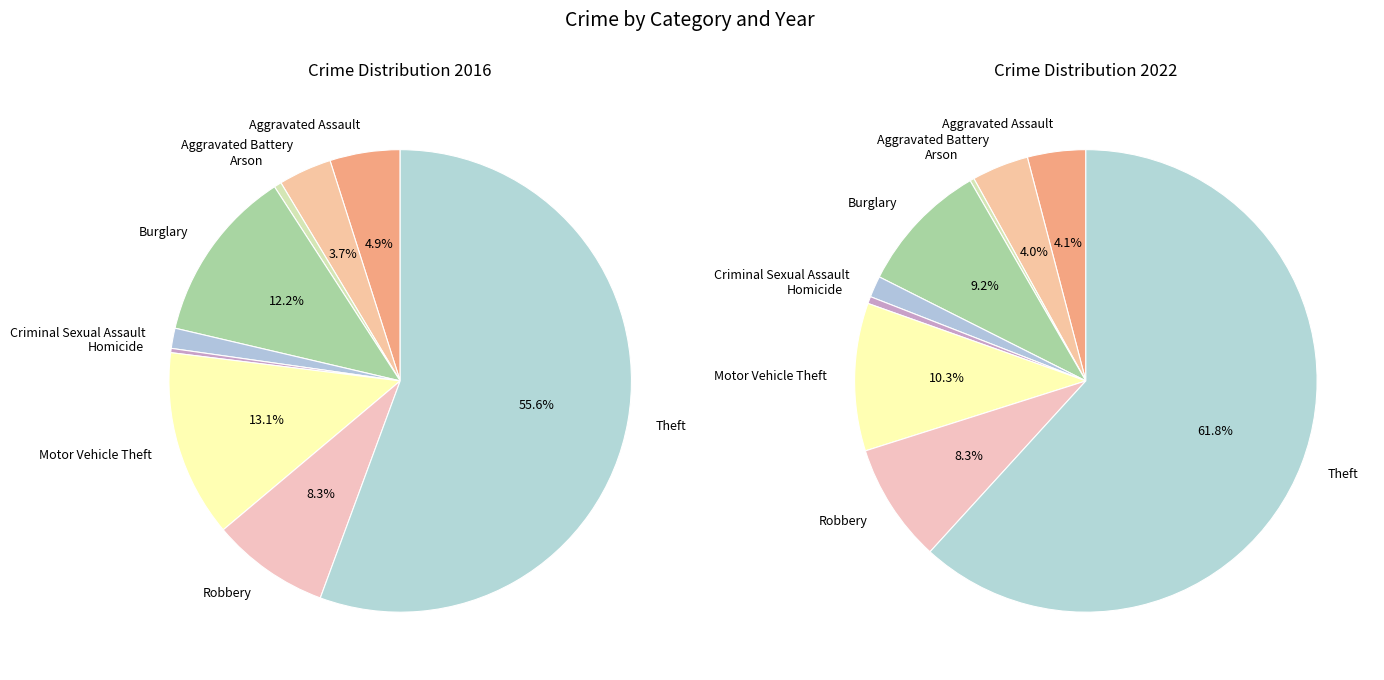

Between Arson and Burglary, which is larger?

Burglary